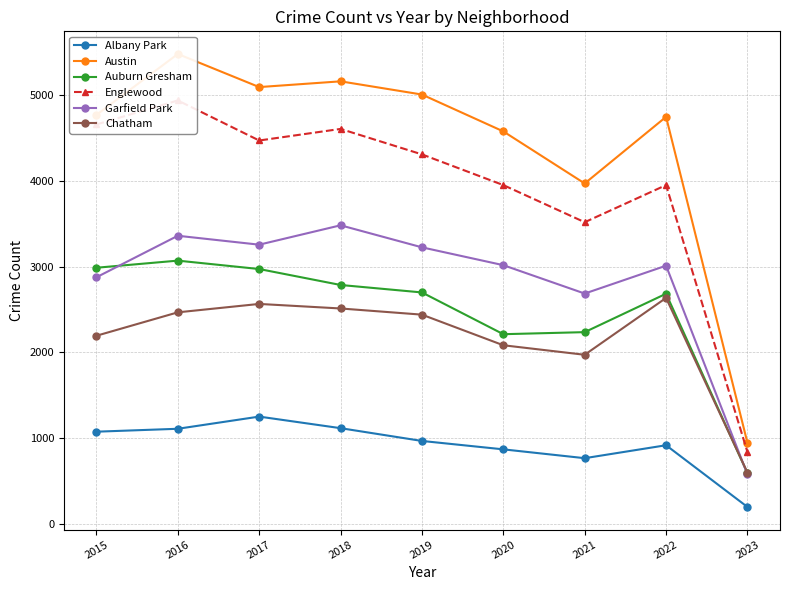

The Englewood series shows 4310 at 2019. True or false?

True